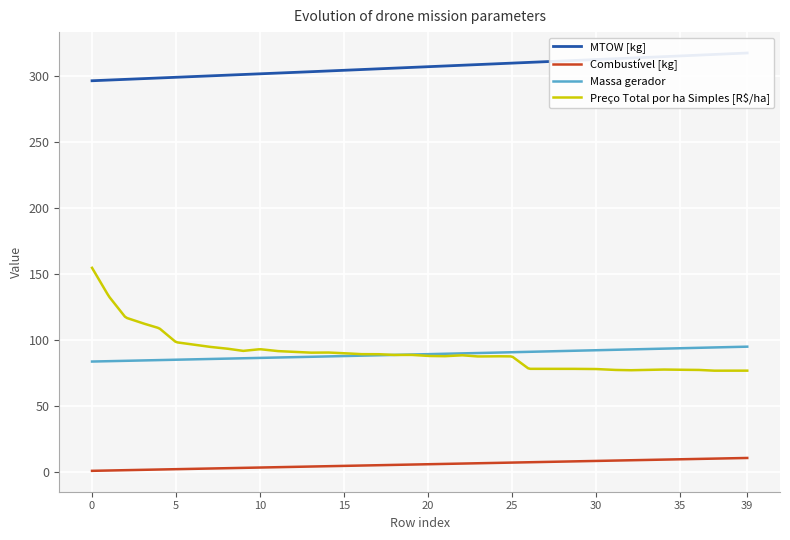

The MTOW [kg] series shows 496.3 at 9. True or false?

False